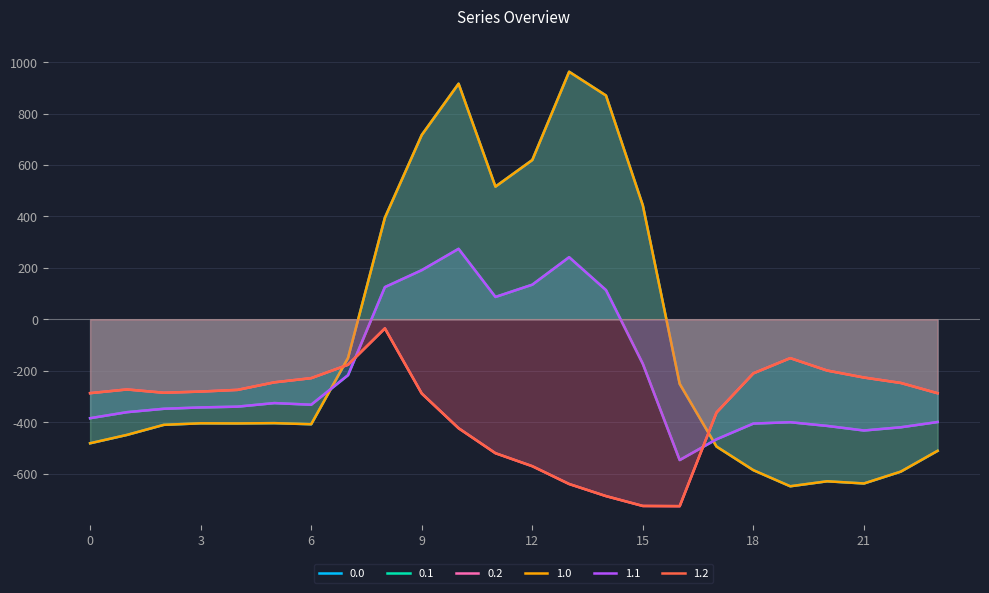

What is the average value of the 1.2 series?

-348.1